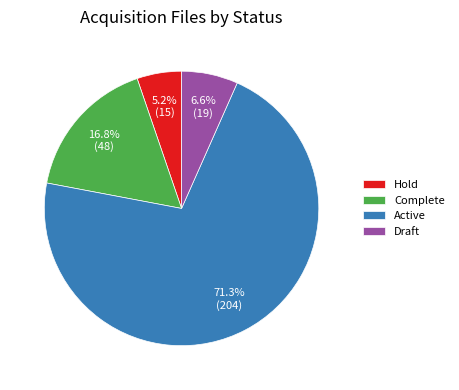

Which slice represents more than half of the pie?

Active